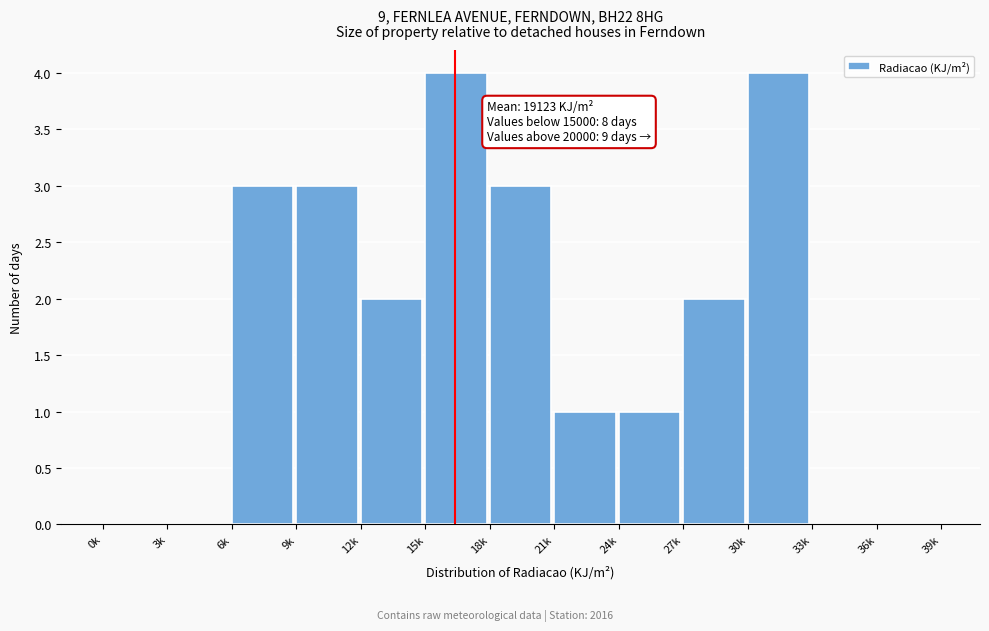

Reading right to left, extract all data points from this chart.

36k=0	33k=0	30k=4	27k=2	24k=1	21k=1	18k=3	15k=4	12k=2	9k=3	6k=3	3k=0	0k=0